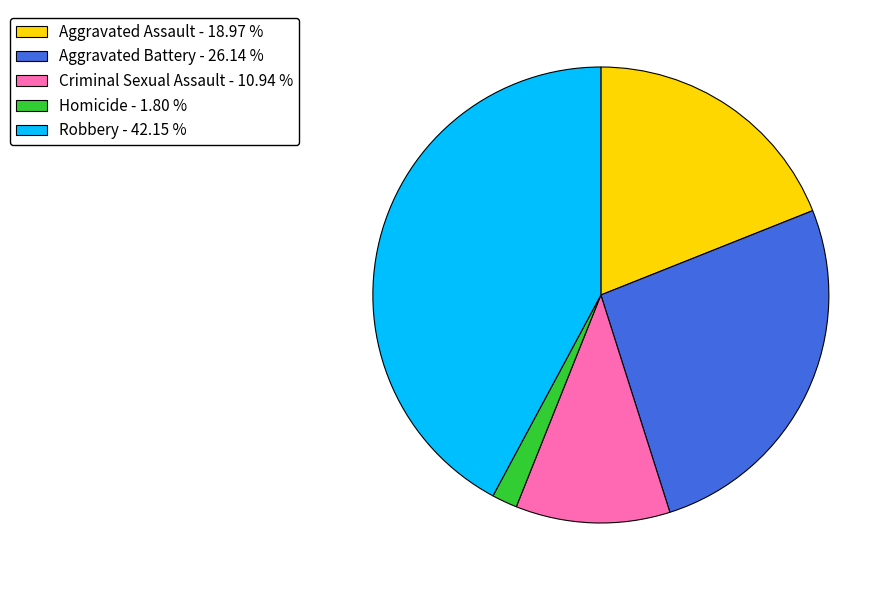

How many segments does this pie chart have?

5